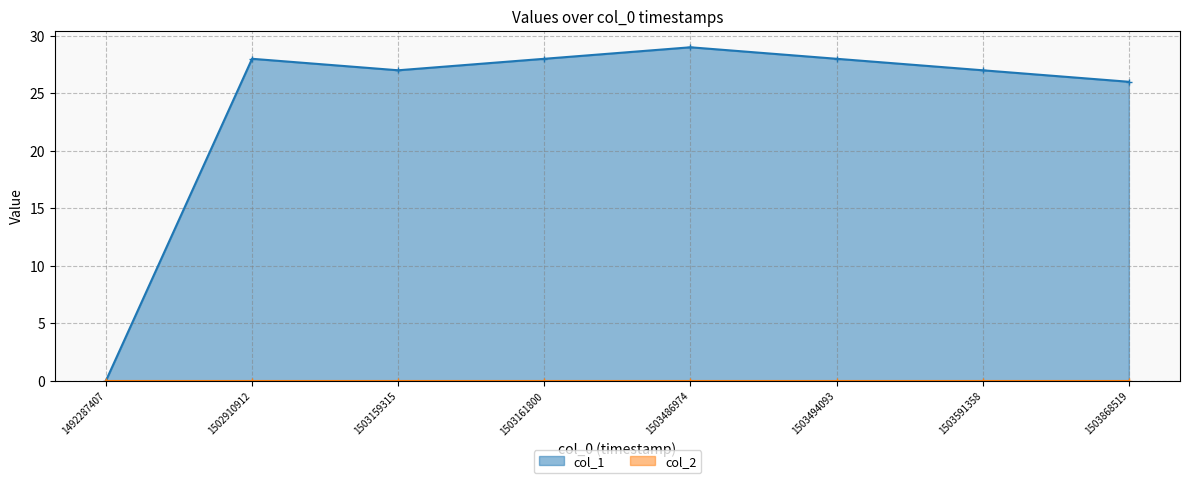

The value at 1503494093 is 28. True or false?

True